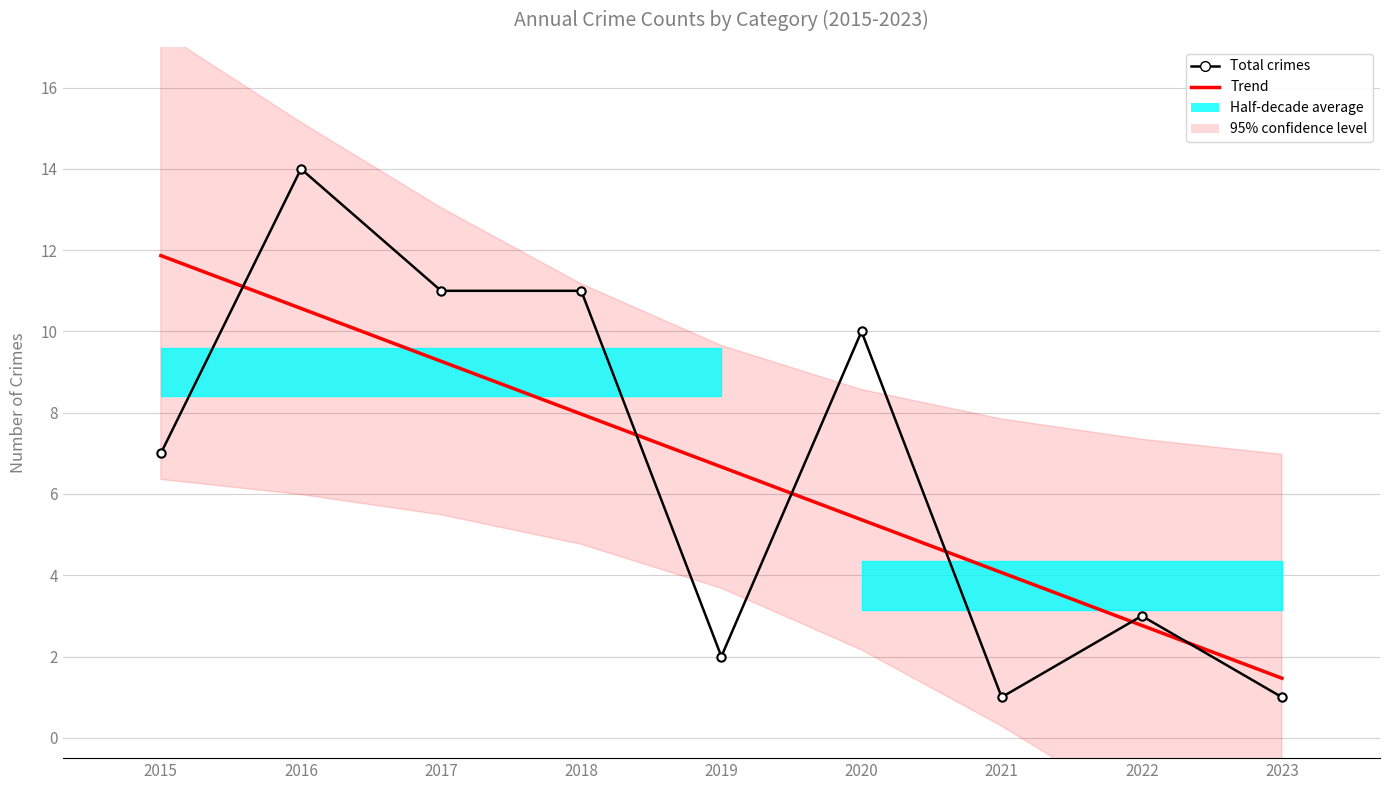

At 2022, list the series in order from largest to smallest.

Total crimes, Trend